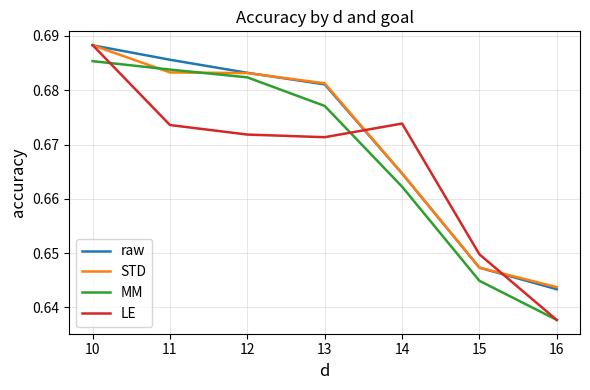

The value of LE at 12 is 0.3. True or false?

False